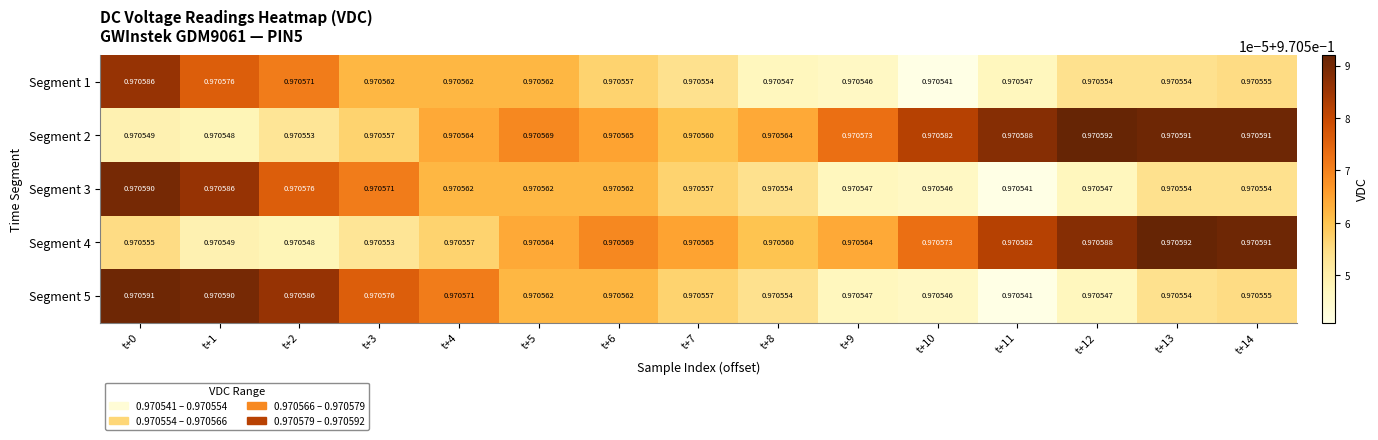

Between t+4 and t+9, which series saw the biggest shift?

Segment 5